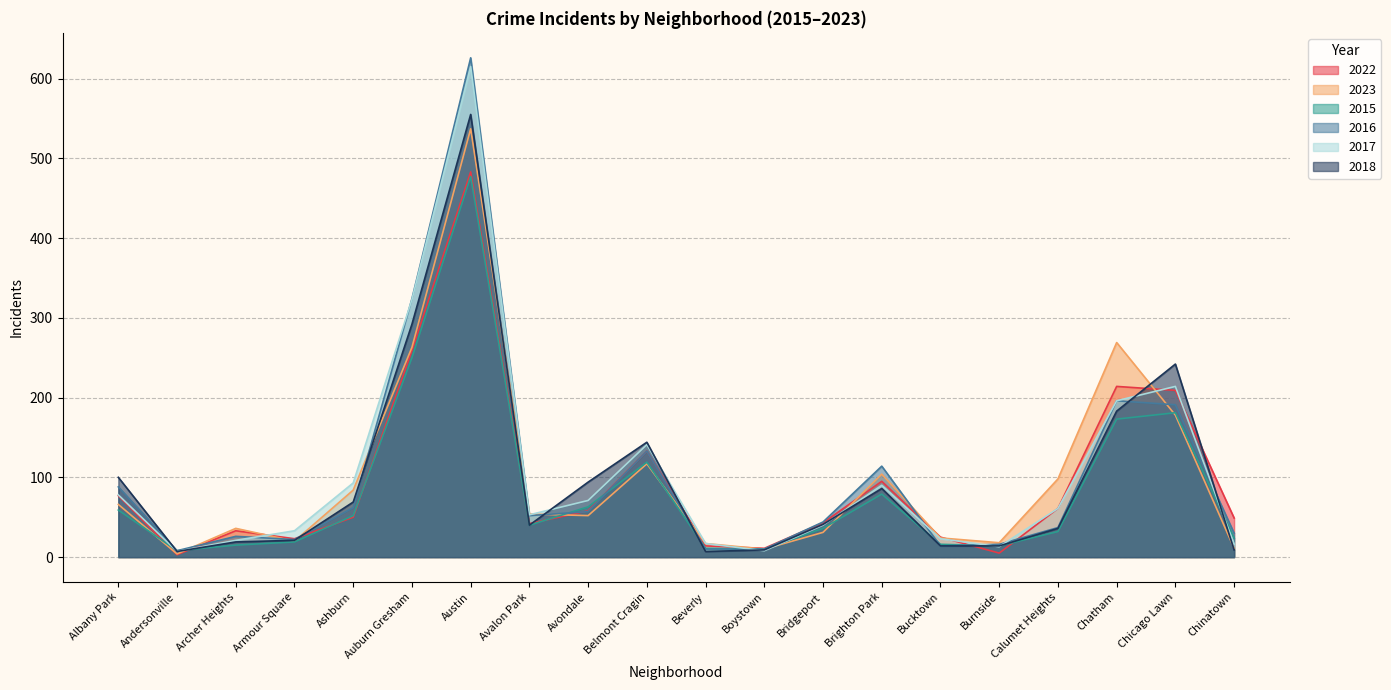

Between Austin and Bridgeport, which series saw the biggest shift?

2016